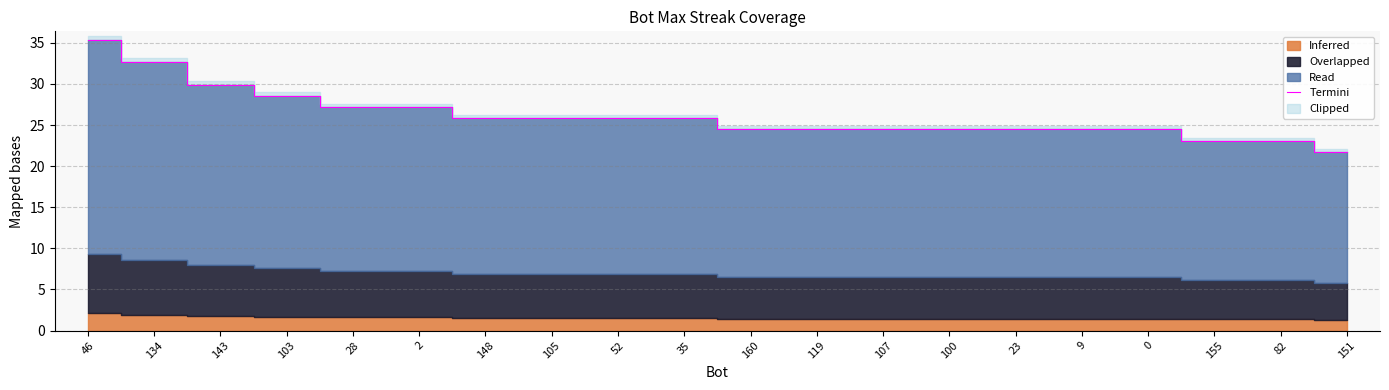

Approximately how many times larger is the value at 100 compared to 2?

0.9